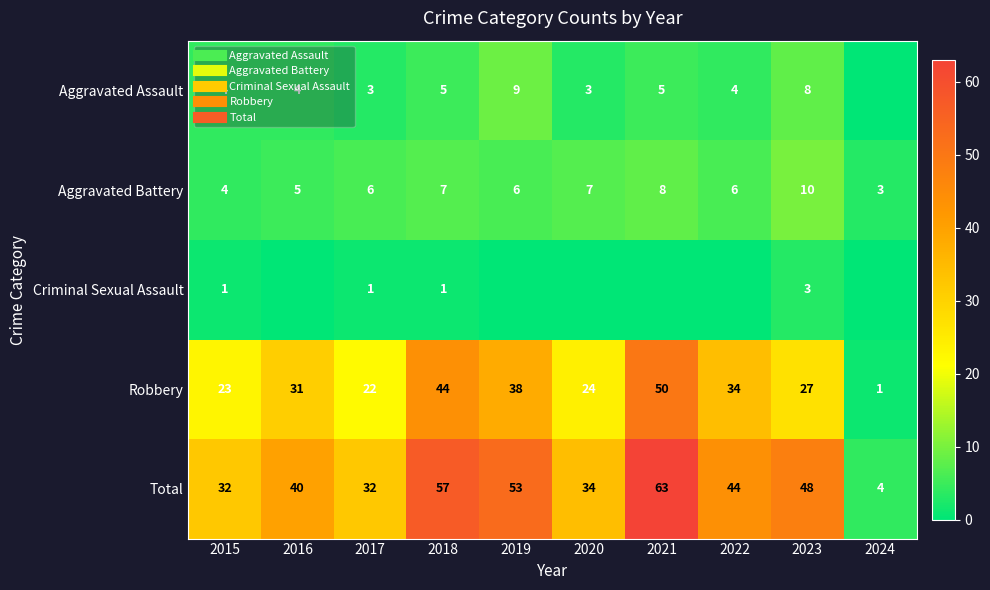

Read the Robbery value at 2019, to the nearest 10.

40